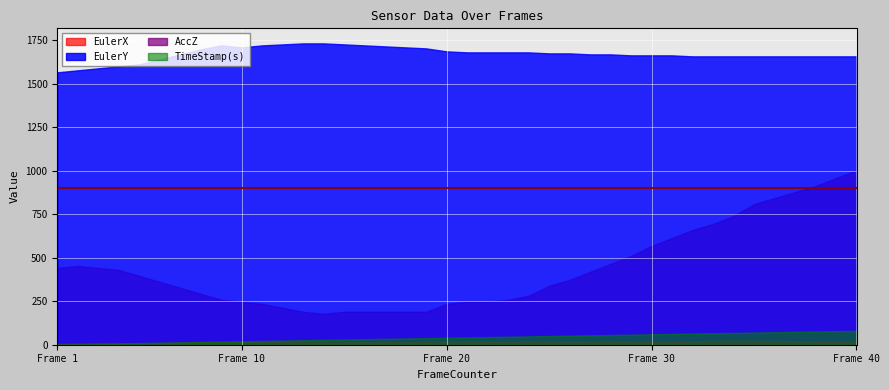

At which label does EulerX first exceed 90?

1